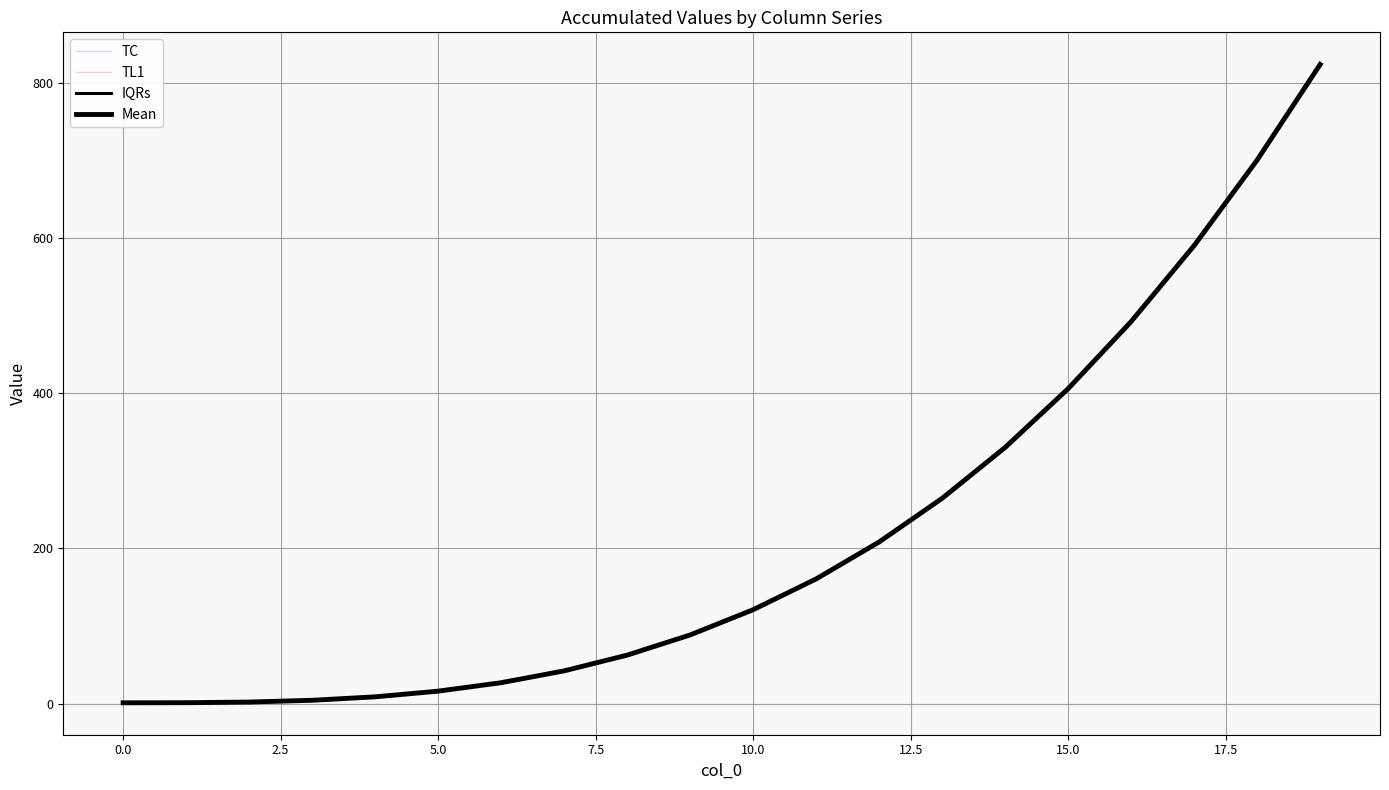

The value of TL1 at 17.5 is 62.4. True or false?

True